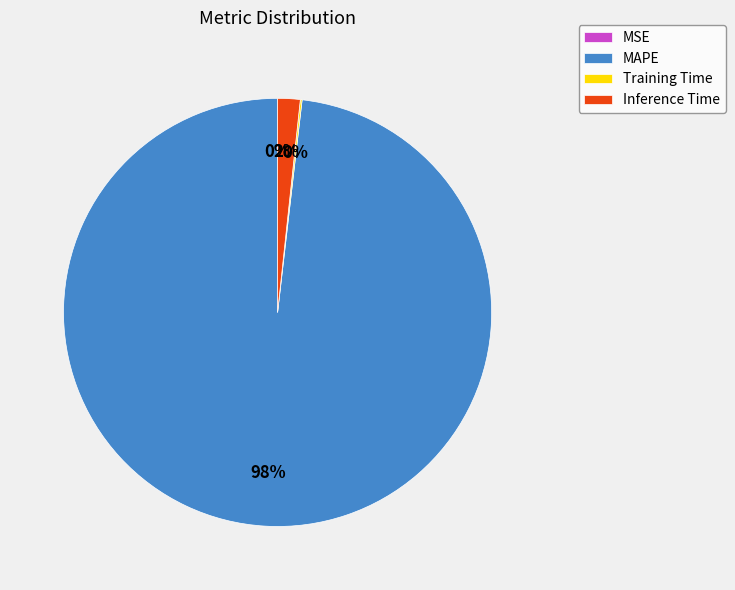

Is it true that Inference Time is 2% of the pie?

True